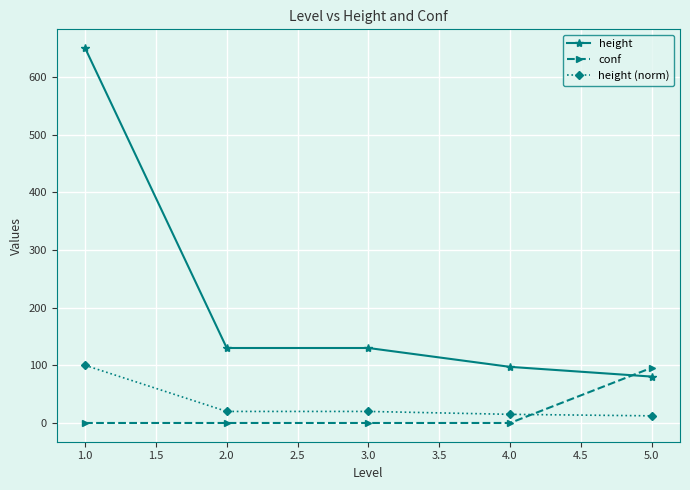

What is the spread (max minus min) of values at 1.0?

650.0